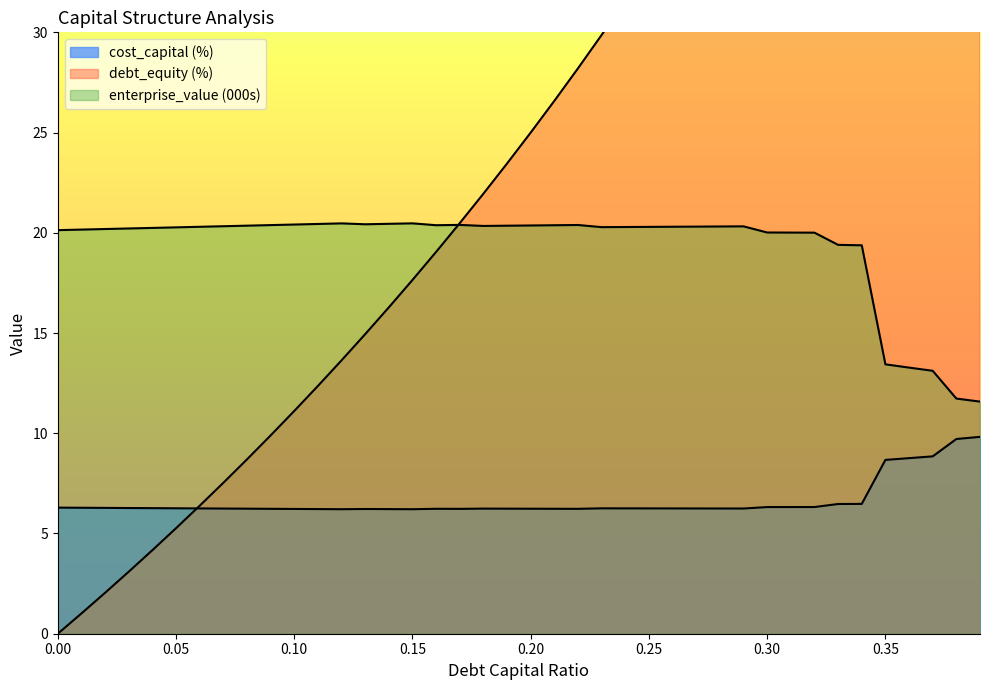

What is the value of the cost_capital point at the 3rd from the left?

6.3